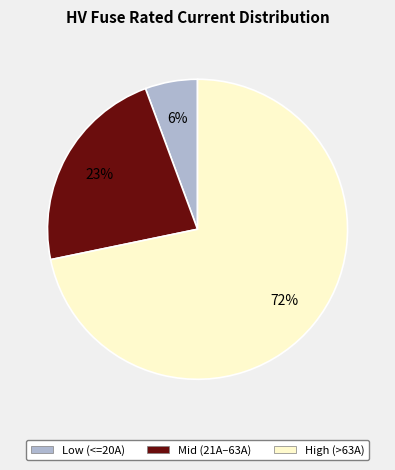

Is it true that Mid (21A–63A) is 23% of the pie?

True